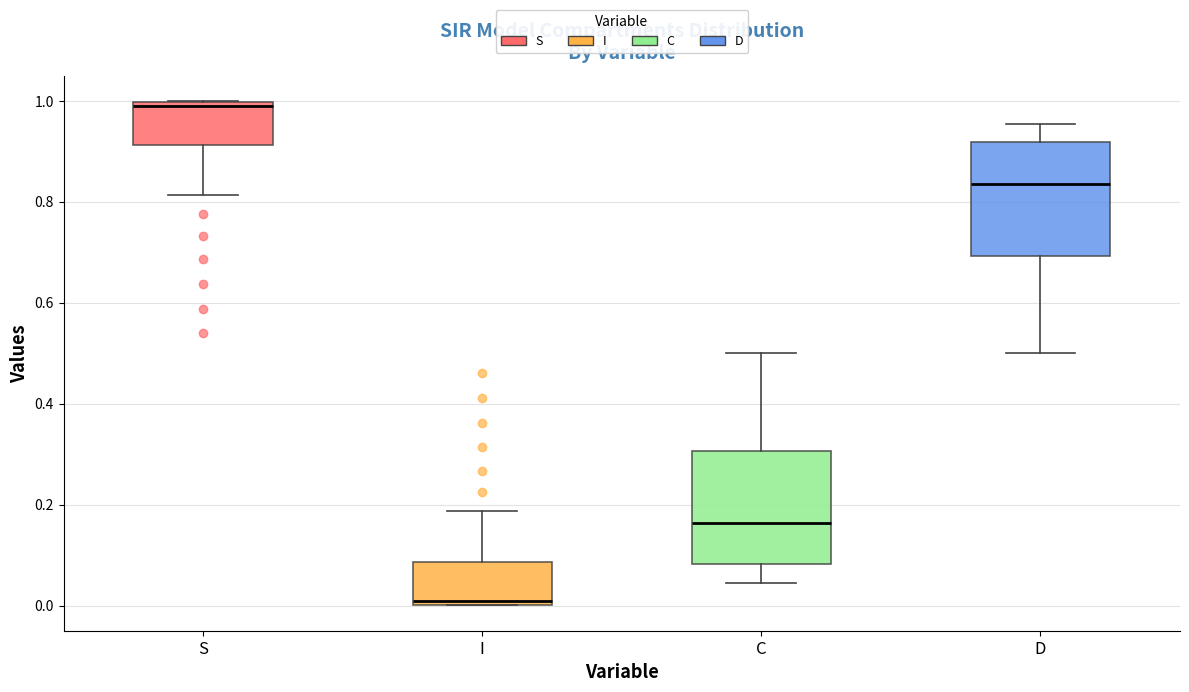

Where does the upper whisker of the box for D end on the y-axis? The values are not printed on the chart, so give them approximately, as read against the axis.

0.96